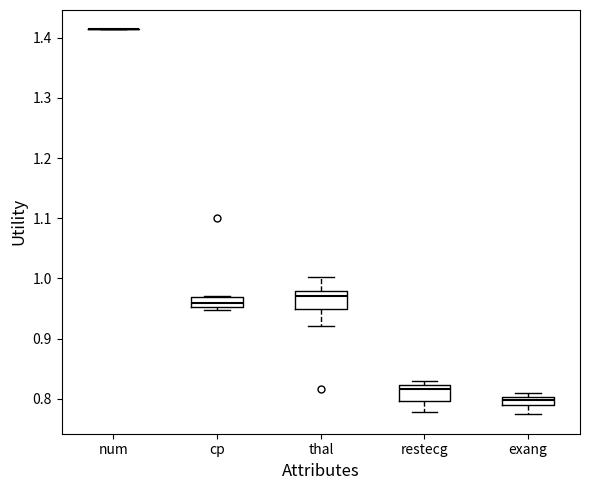

Where is the lower edge of the box for restecg on the y-axis? The values are not printed on the chart, so give them approximately, as read against the axis.

0.80